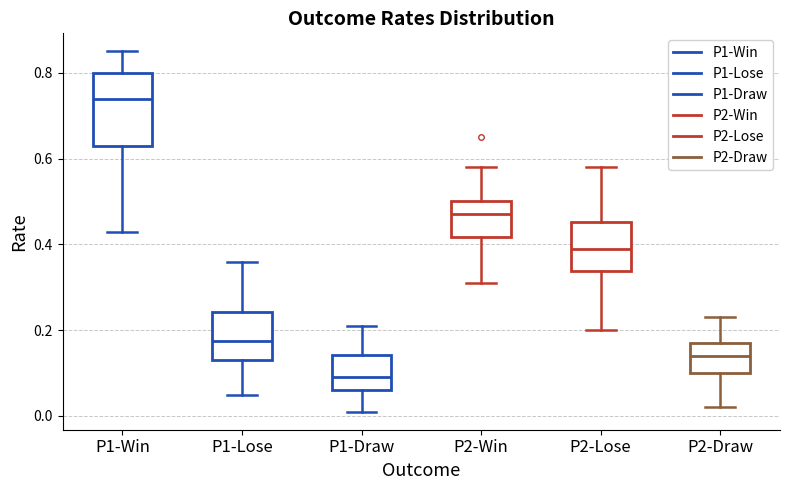

Which box's median line is the highest?

P1-Win